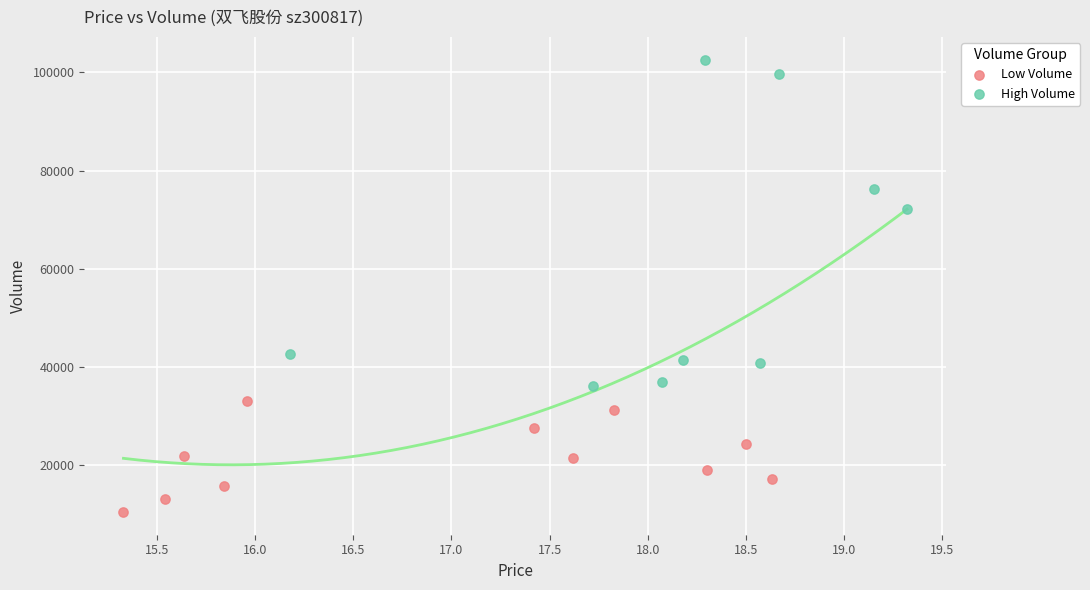

What are all the series names shown in the legend?

Low Volume, High Volume